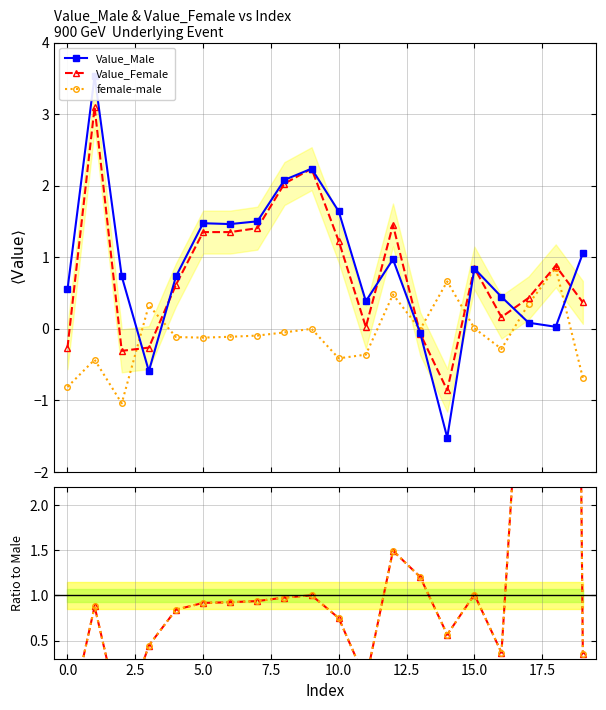

What is the minimum value for Value_Female?

-0.9